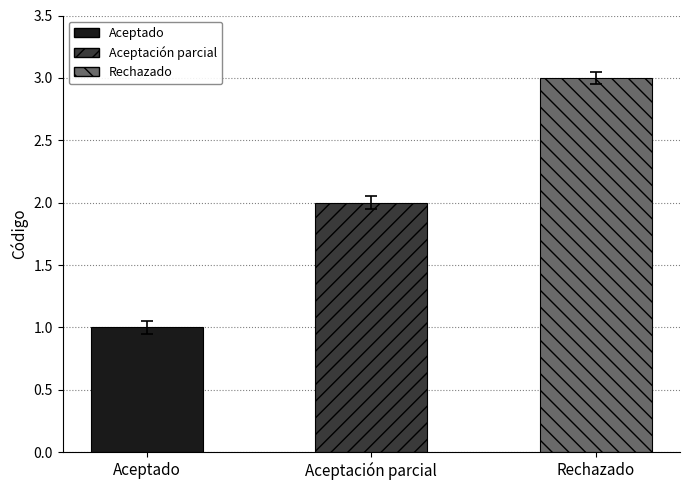

What is the value of the 2nd bar from the left?

2